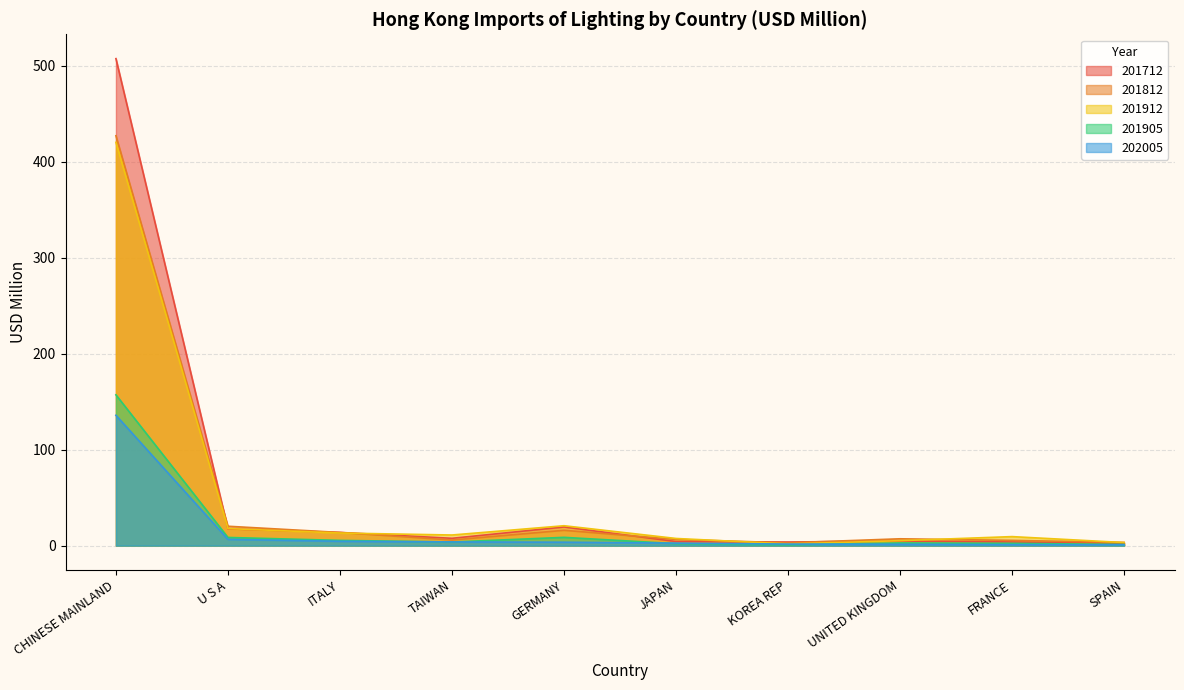

How many values in the 201712 series exceed 7?

5